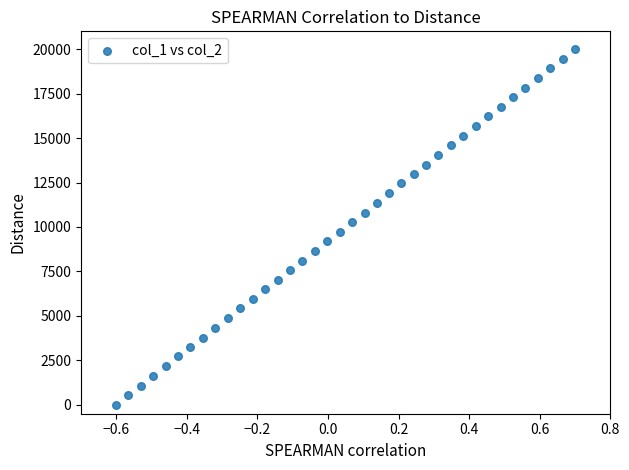

What is the range of X values (max minus min)?

1.3